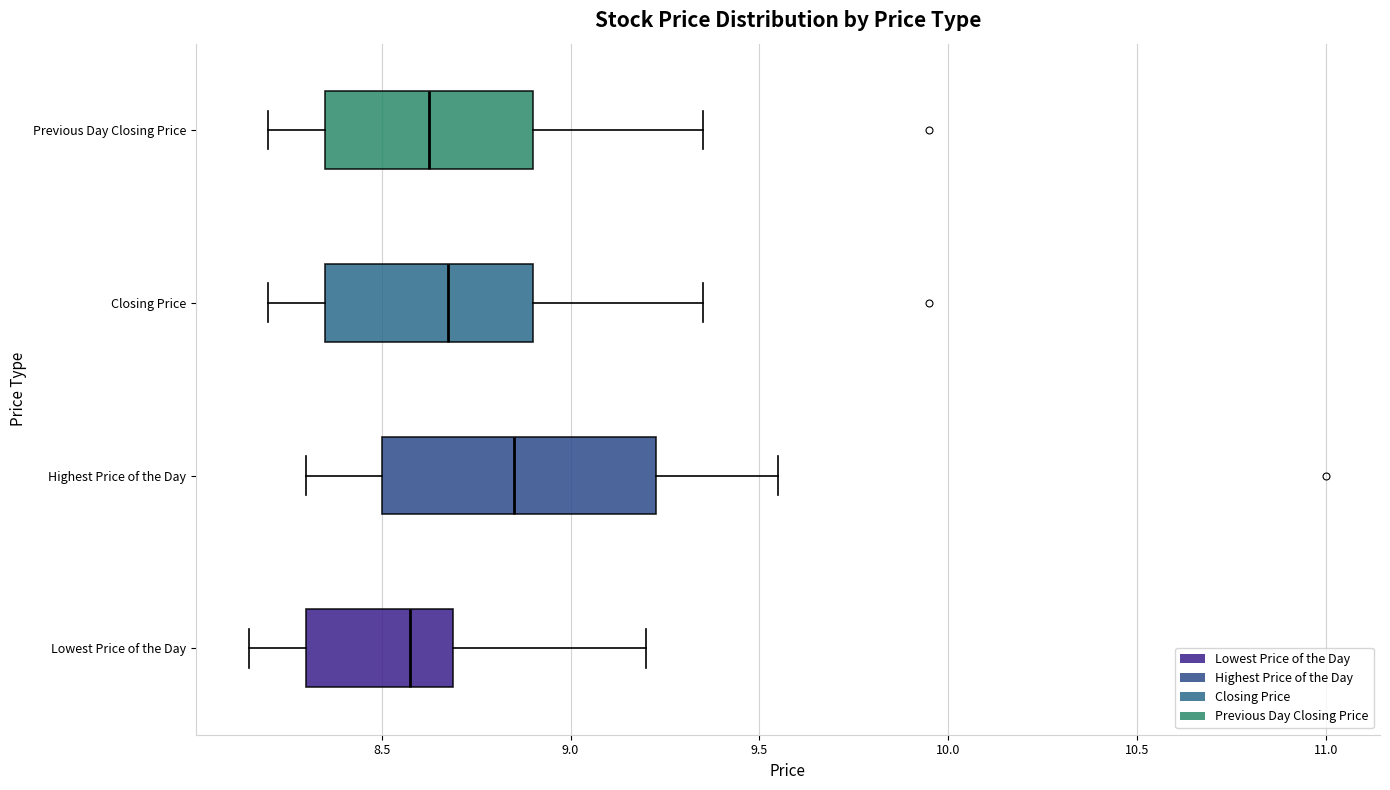

Reading bottom to top, read every box against the x-axis: the position of its median line, the range the box covers, and the ends of its whiskers. The values are not printed on the chart, so give them approximately, as read against the axis.

Lowest Price of the Day: median 8.60, box 8.30 to 8.70, whiskers 8.15 to 9.20
Highest Price of the Day: median 8.85, box 8.50 to 9.25, whiskers 8.30 to 9.55
Closing Price: median 8.70, box 8.35 to 8.90, whiskers 8.20 to 9.35
Previous Day Closing Price: median 8.65, box 8.35 to 8.90, whiskers 8.20 to 9.35